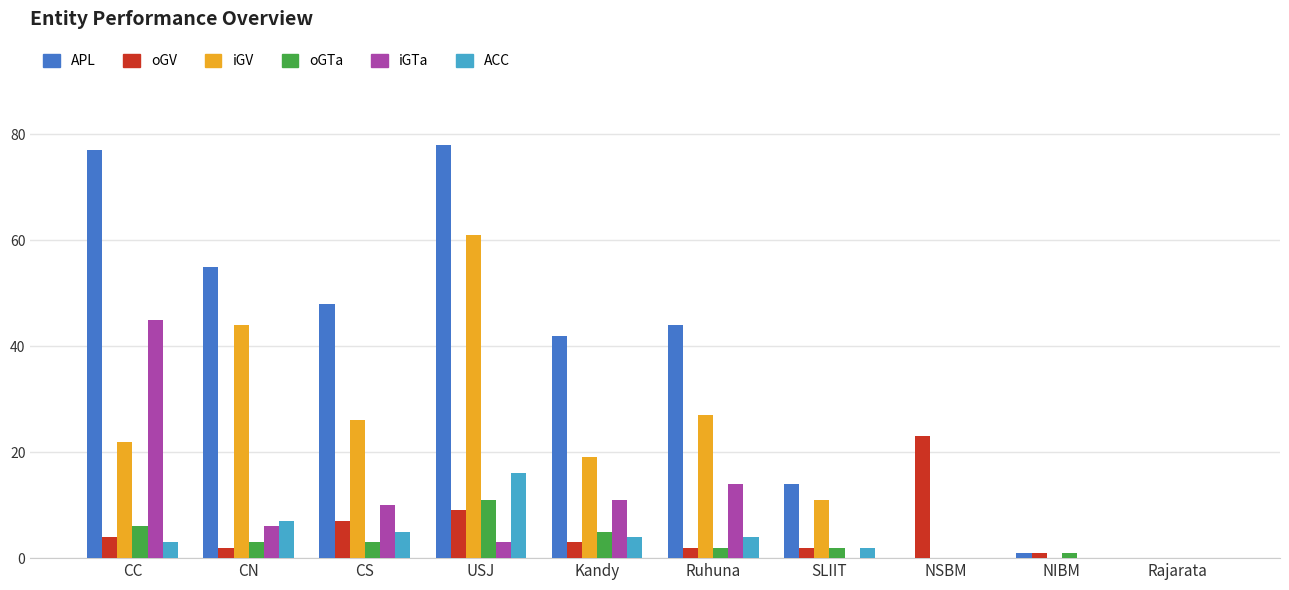

What is the maximum value shown in the chart?

78